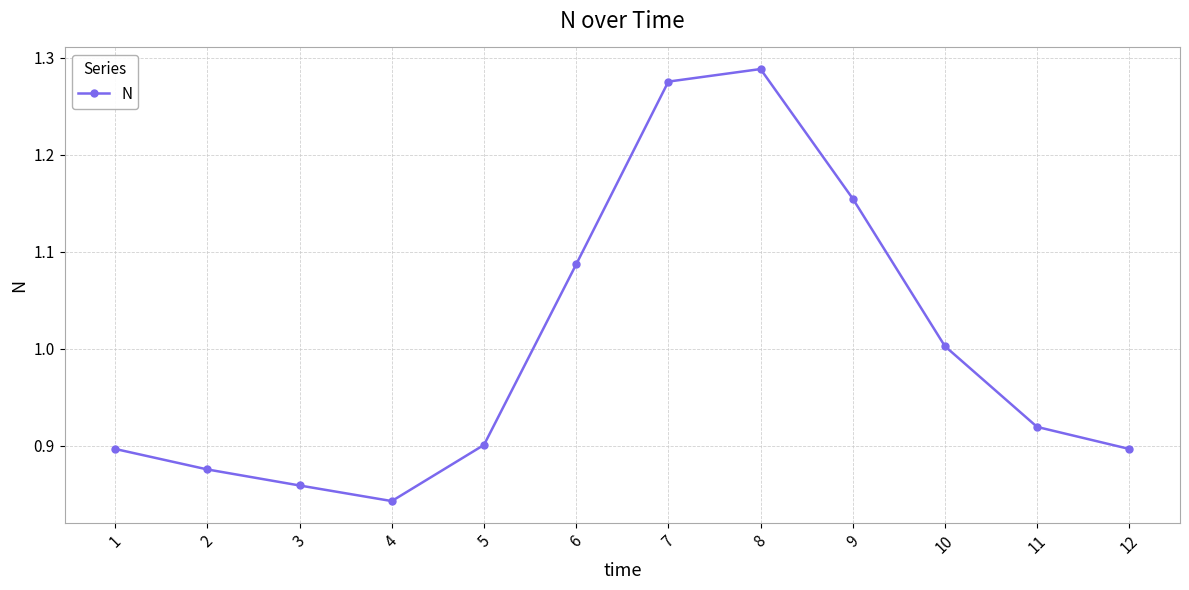

The value at 9 is 1.7. True or false?

False